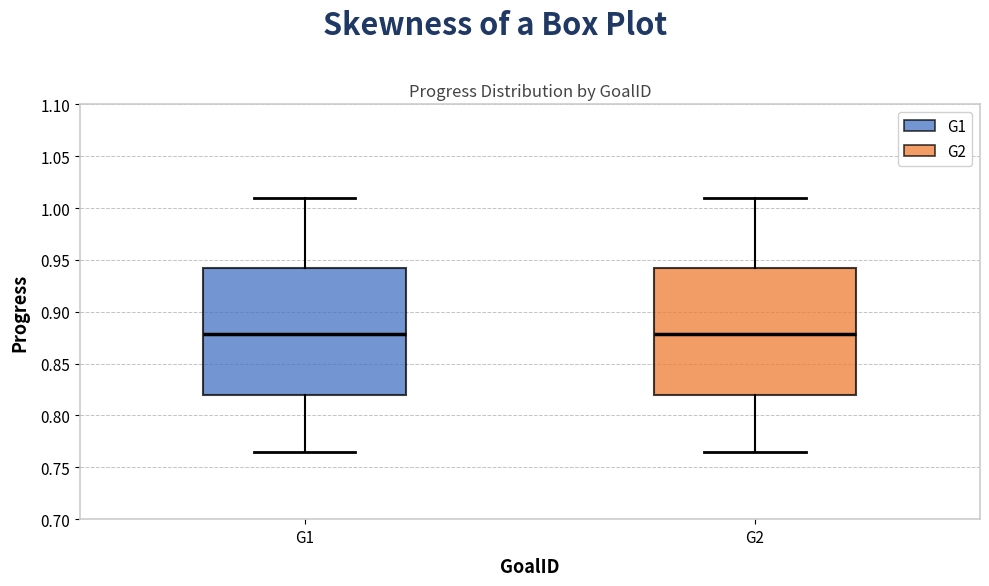

Reading left to right, transcribe this box plot: for each box, give where its median line is, the range the box spans, and where its two whiskers end, as read against the y-axis. The values are not printed on the chart, so give them approximately, as read against the axis.

G1: median 0.880, box 0.820 to 0.940, whiskers 0.765 to 1.010
G2: median 0.880, box 0.820 to 0.940, whiskers 0.765 to 1.010